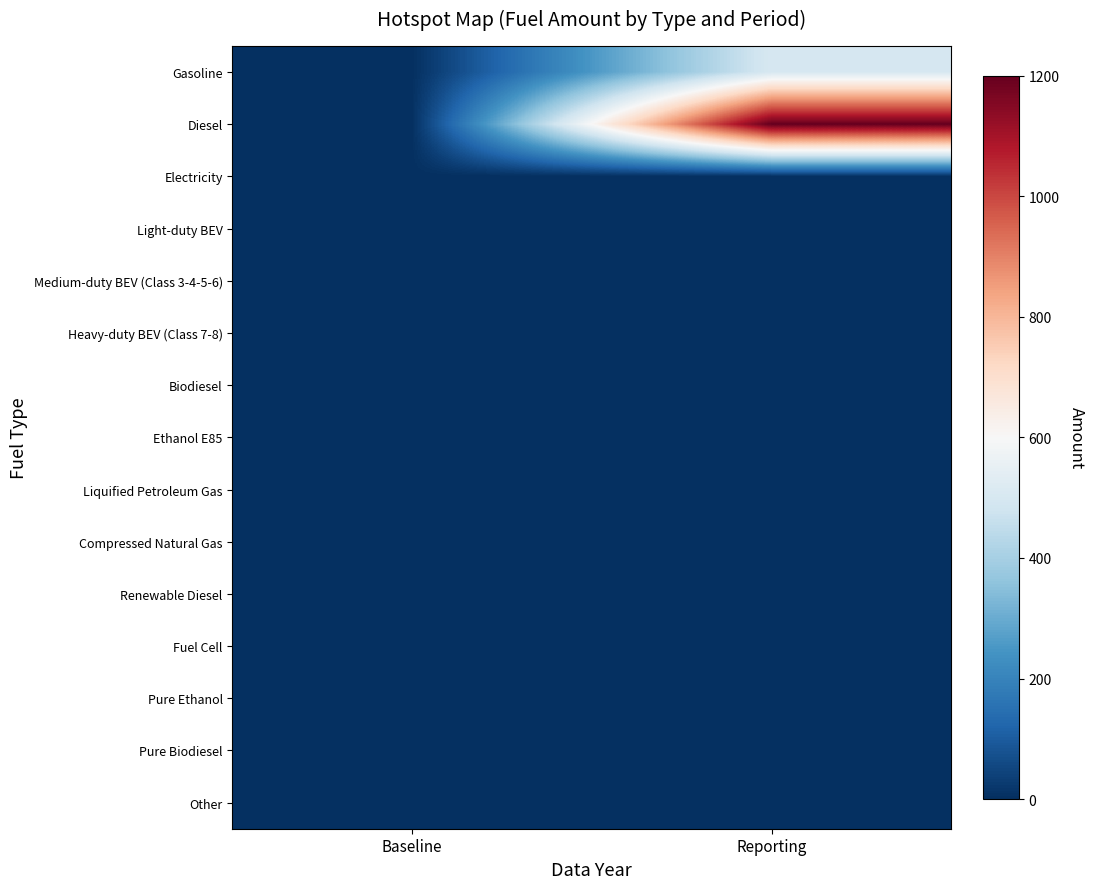

What is the spread (max minus min) of values at Reporting?

1200